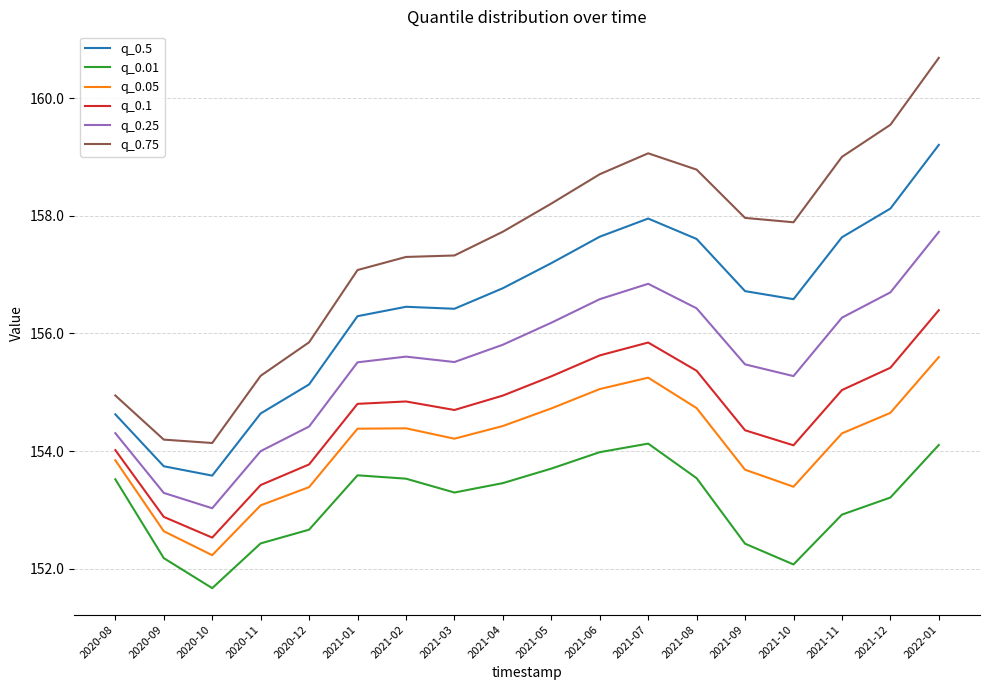

What is the greatest value displayed?

160.7